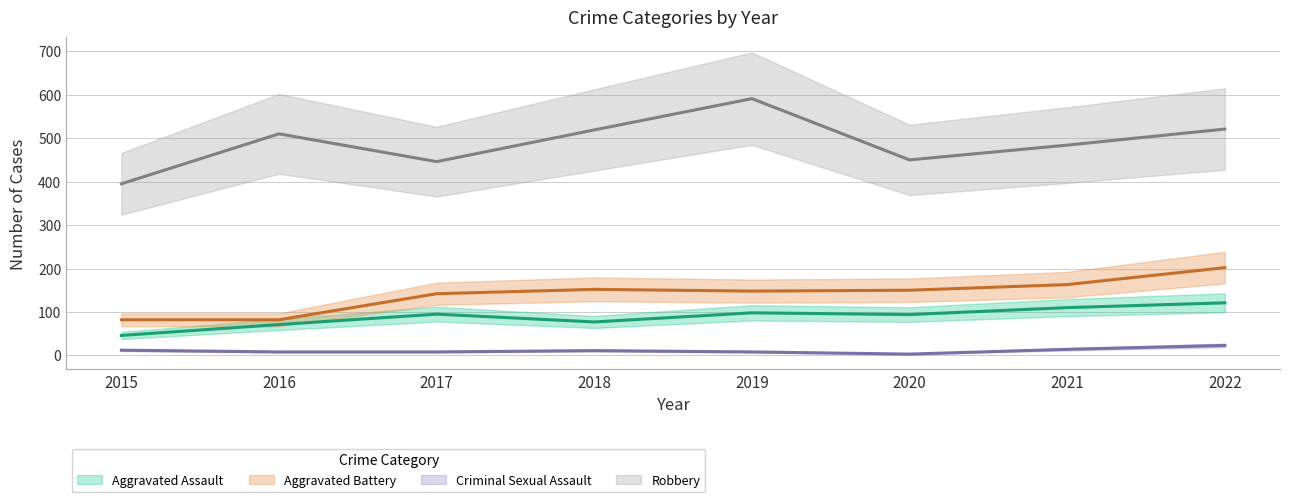

True or false: Criminal Sexual Assault and Aggravated Assault intersect in this chart.

False